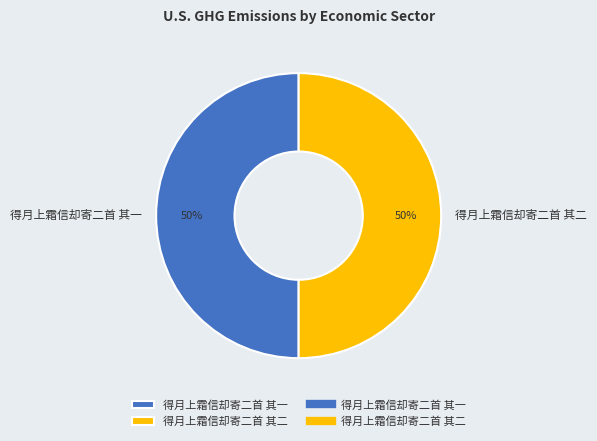

How many segments does this pie chart have?

2